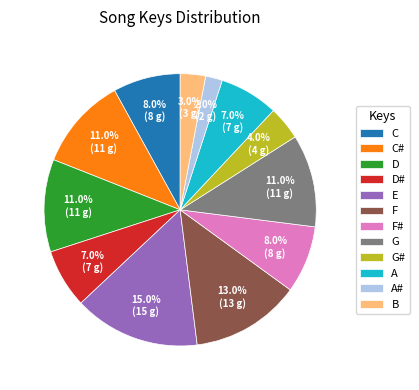

What percentage do B and G together represent?

14.0%